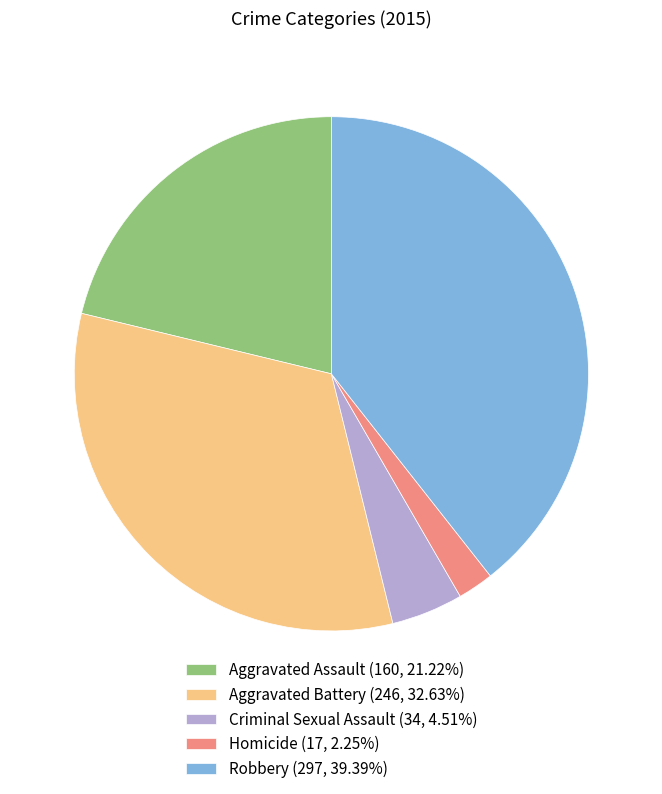

Count the number of slices in the pie.

5